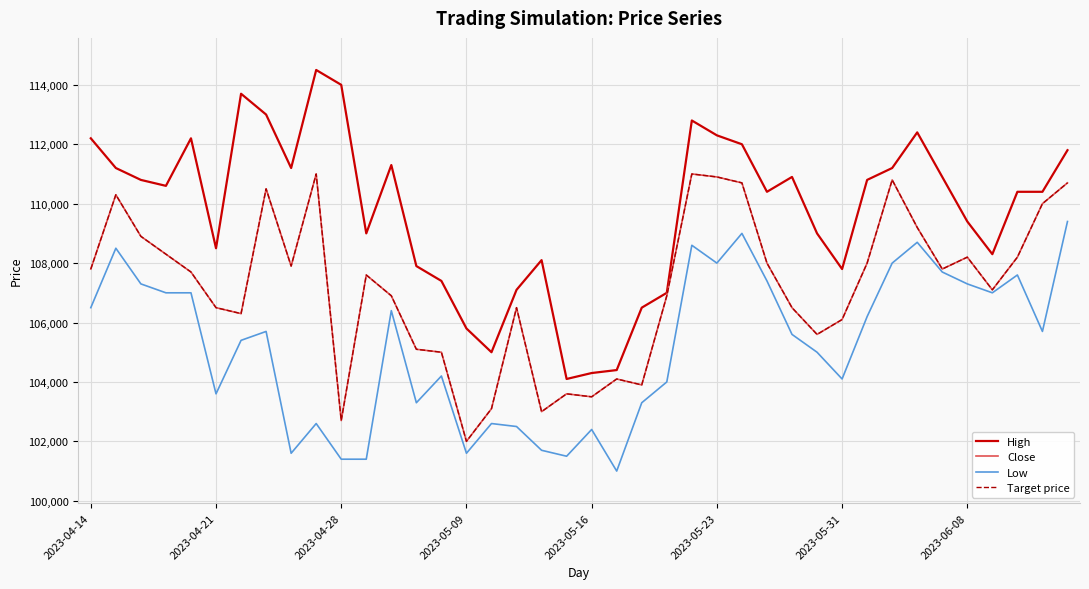

Does the chart display data point markers on the line(s)?

No